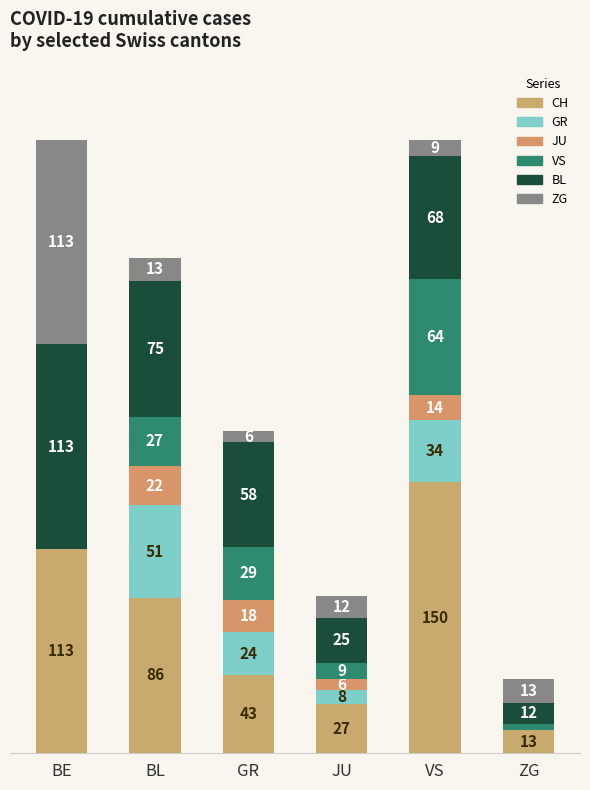

What is the label of the 3rd bar from the left?

GR